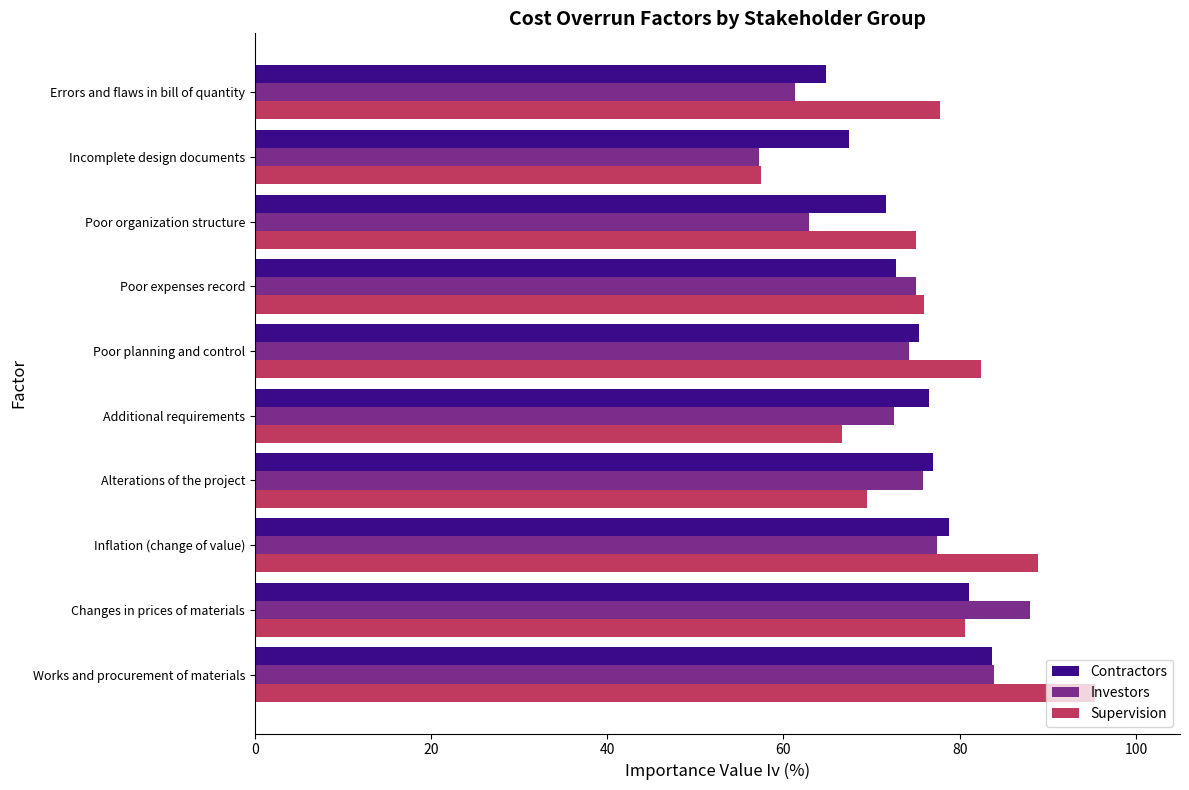

How many values in the Supervision series exceed 77?

5